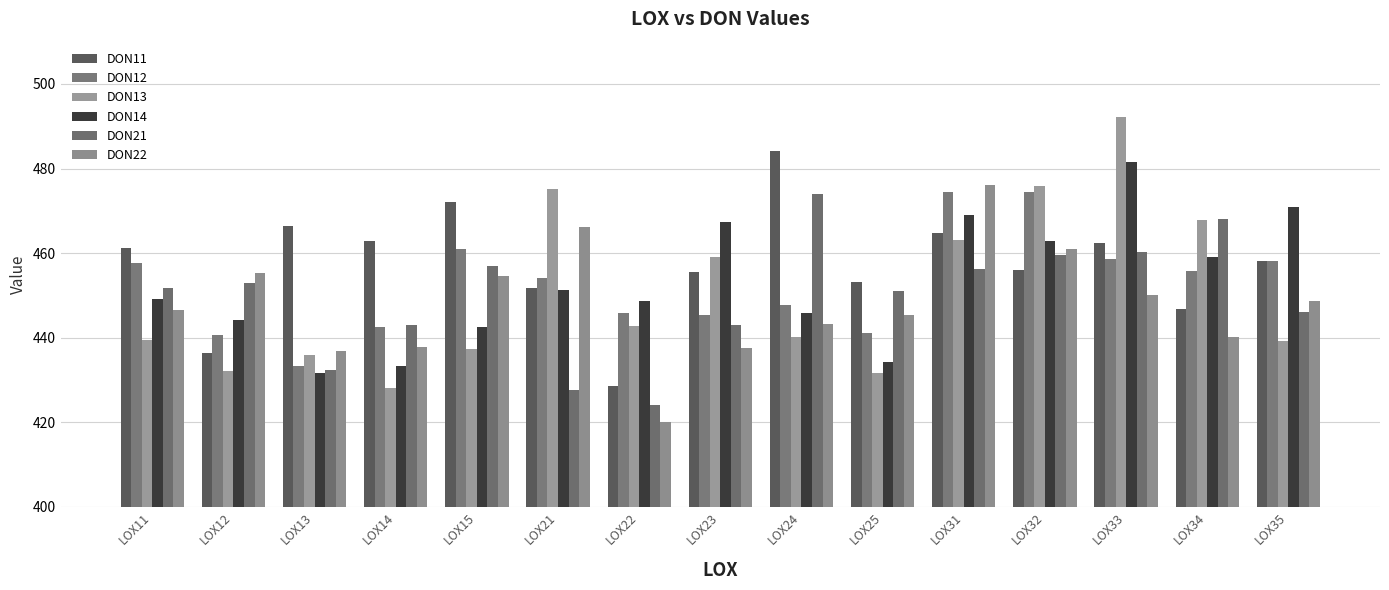

What is the difference between the second highest and second lowest values in the DON21 series?

40.4